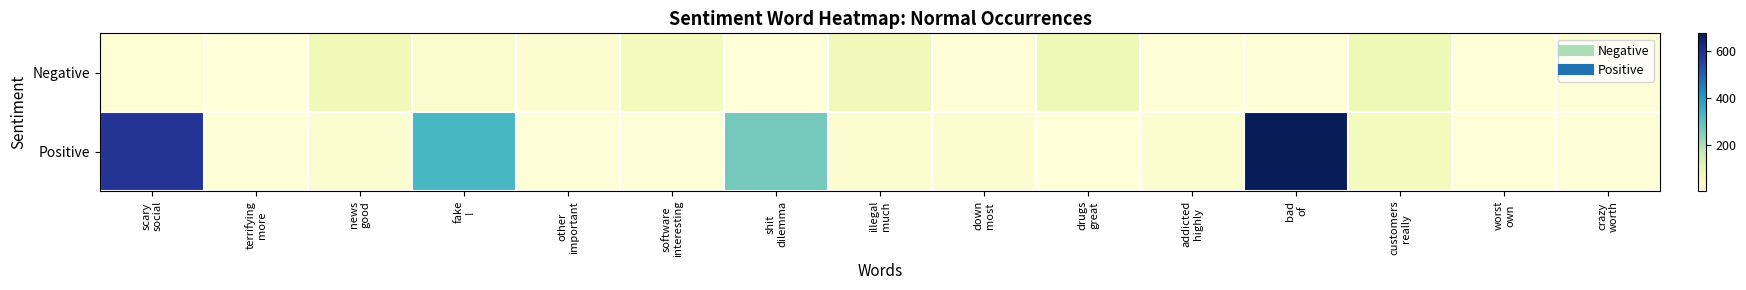

What is the greatest value displayed?

677